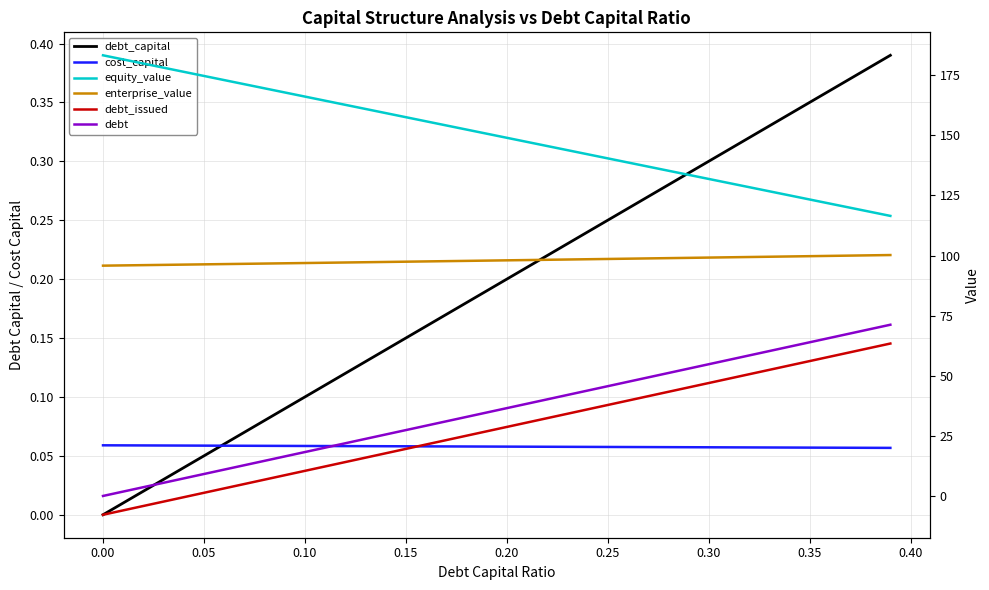

Which series has the largest range (max minus min)?

debt_issued